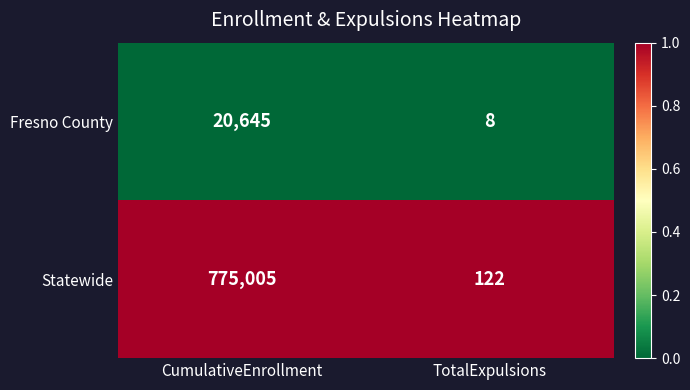

What is the spread (max minus min) of values at CumulativeEnrollment?

754360